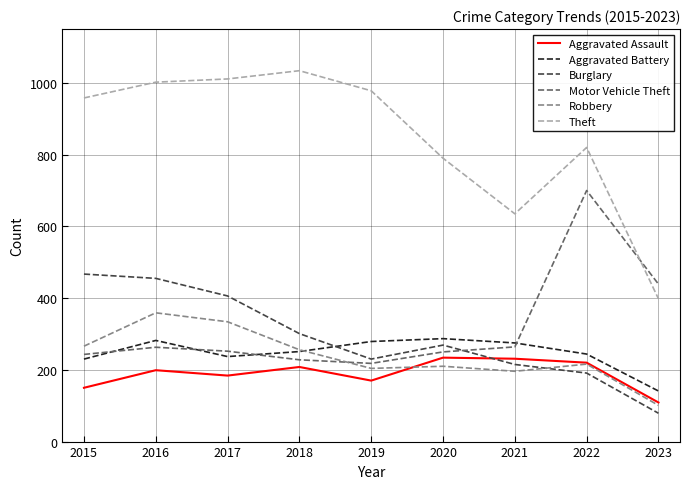

Is the value of Burglary at 2015 greater than the value of Aggravated Battery at 2018?

Yes